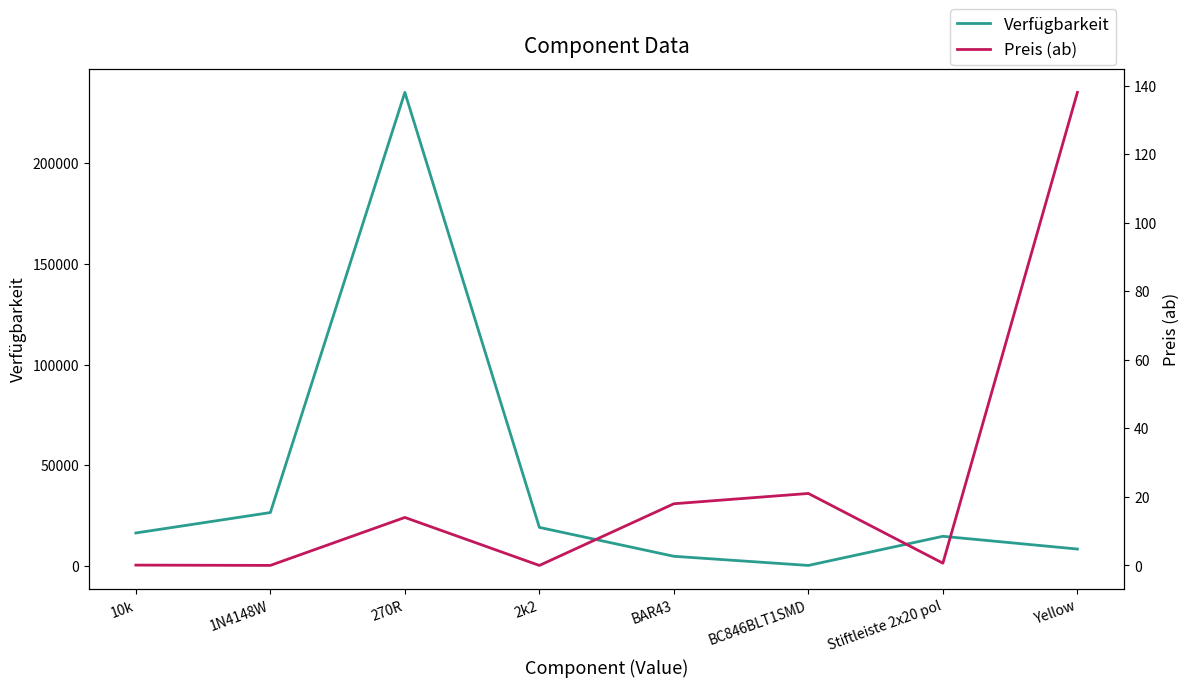

Does the chart display data point markers on the line(s)?

No